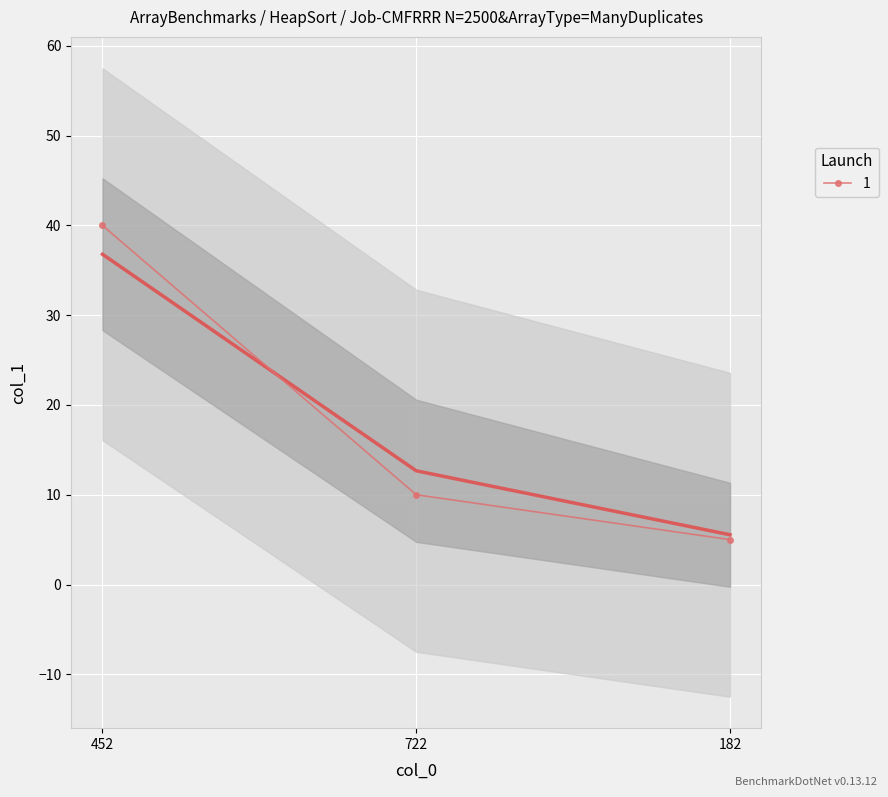

What position from the left is 722?

2